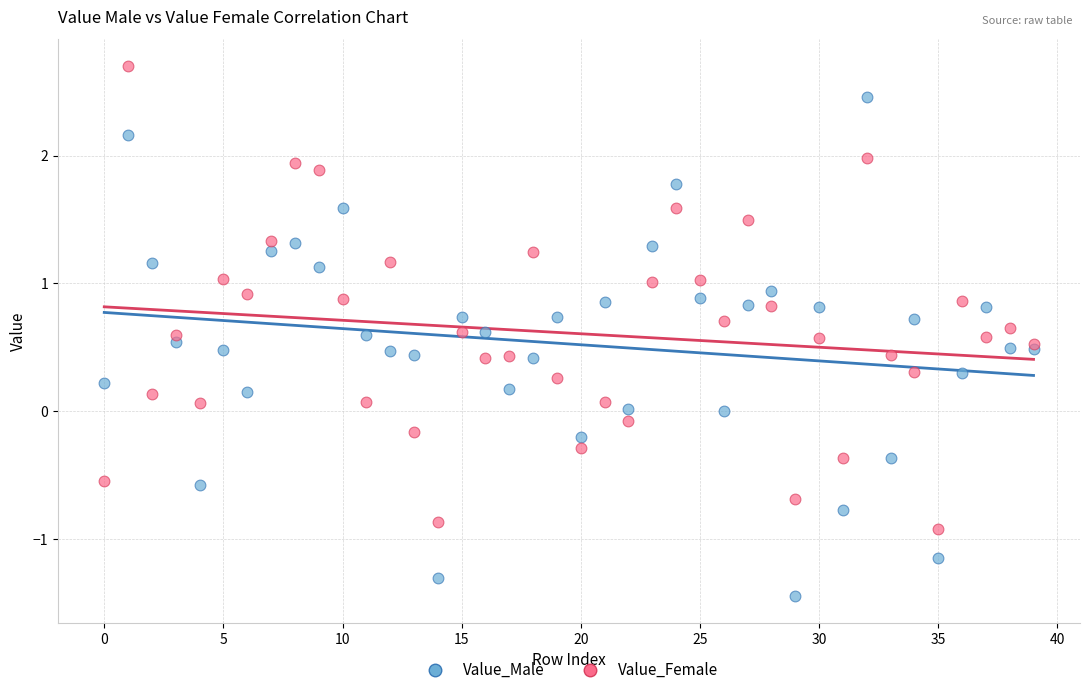

Which series has the largest Y range (max minus min)?

Value_Male